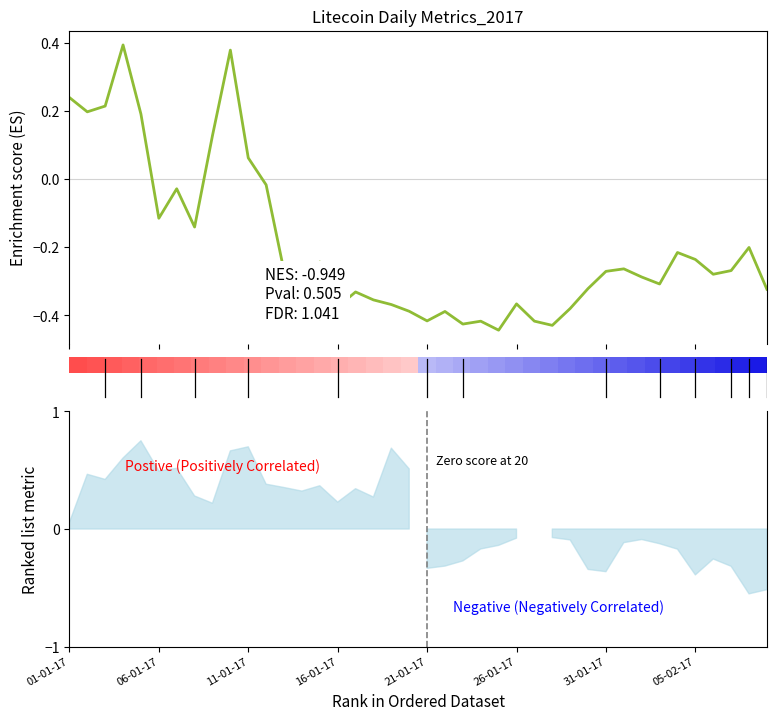

The value at 9 is 0.7. True or false?

False